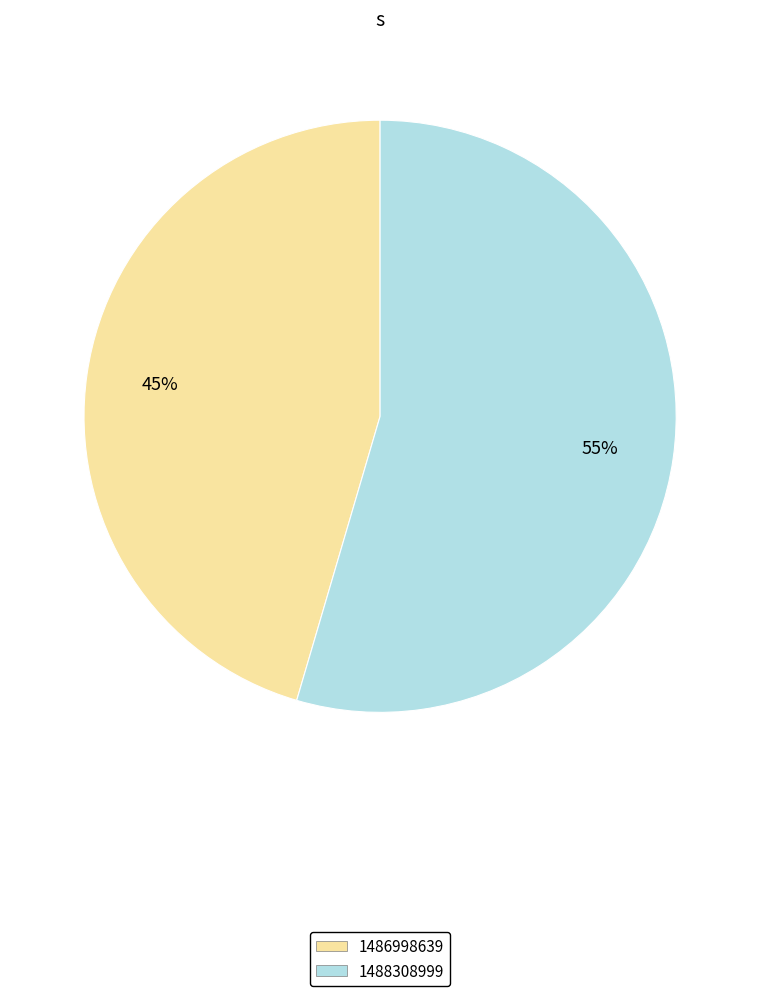

Is there any slice that represents more than half of the pie?

Yes